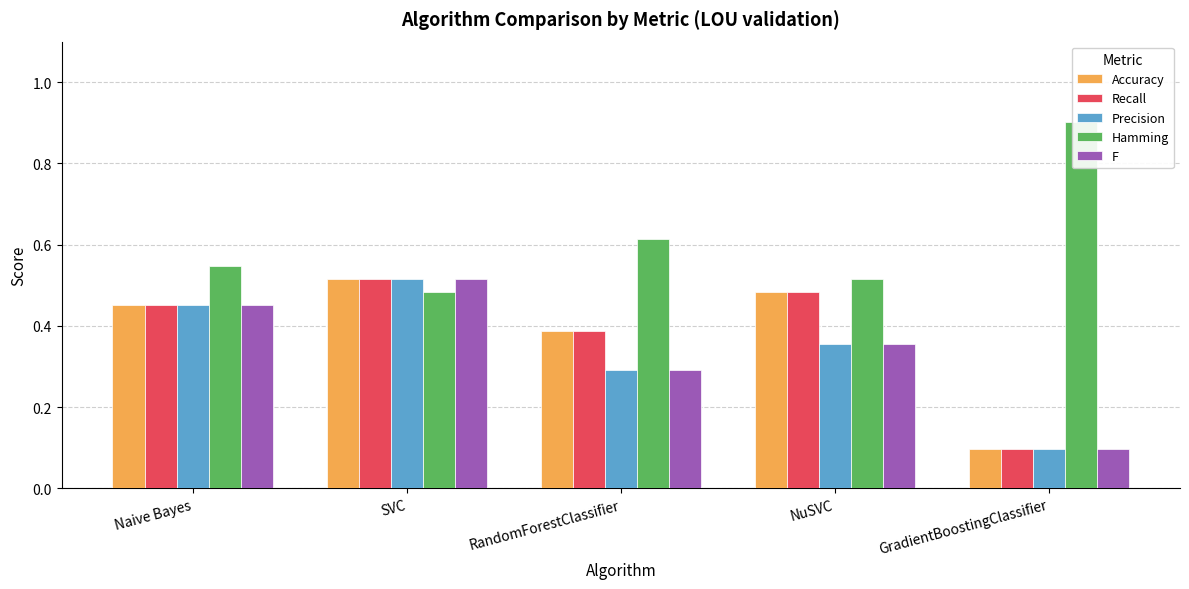

What is the sum of the Precision values at NuSVC and Naive Bayes?

0.8